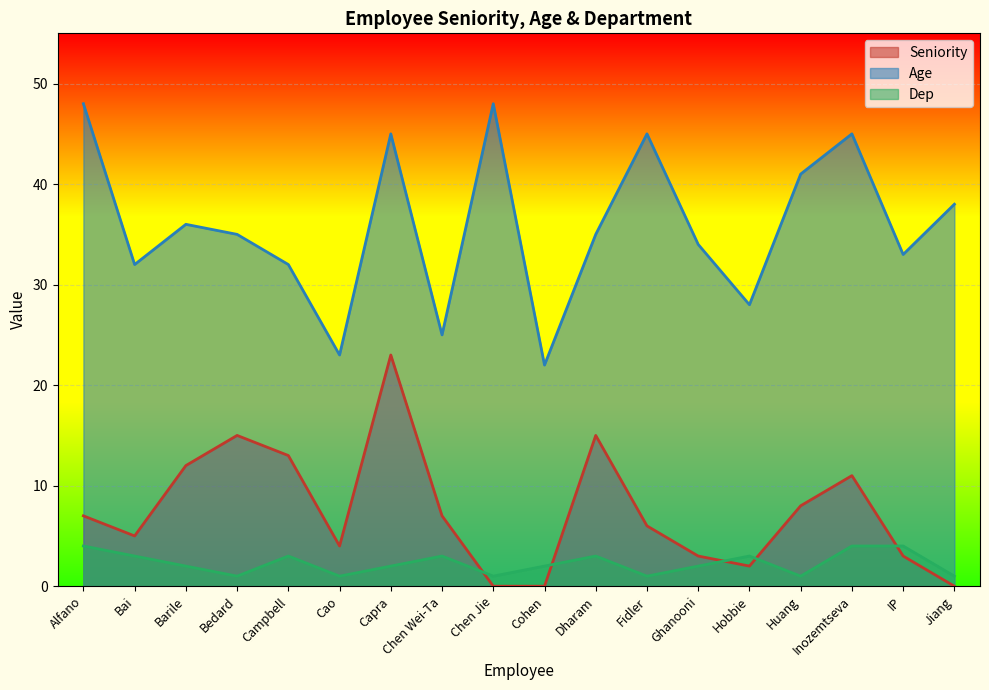

What is the average value of the Dep series?

2